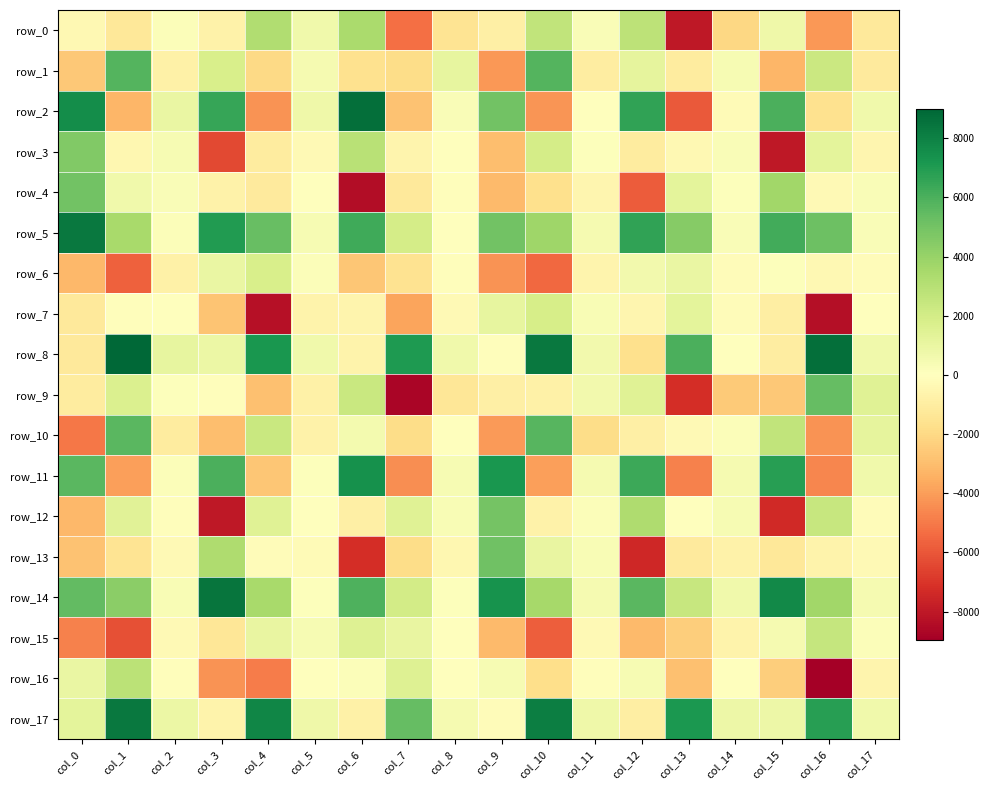

How many positive values does the row_9 series have?

7